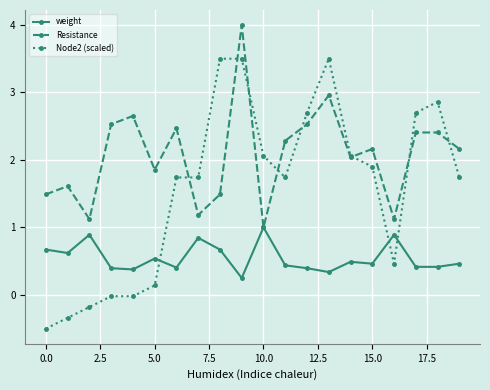

What is the highest value of the Resistance series?

4.0